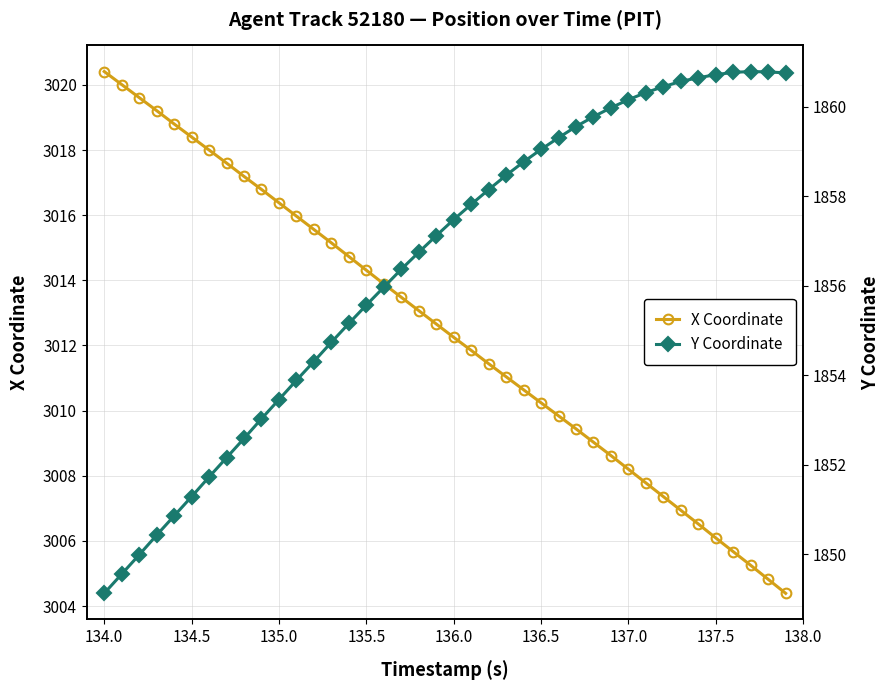

What is the minimum value for Y Coordinate?

1849.1